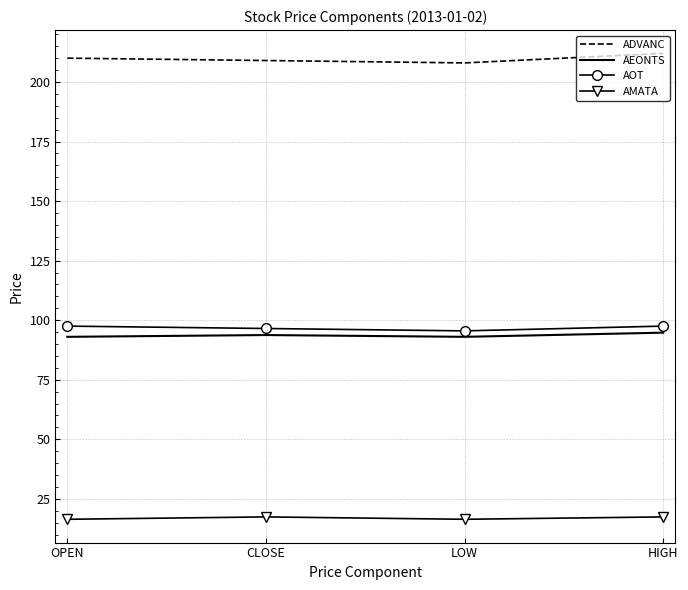

Count the AOT values in the range 96 to 97.

1